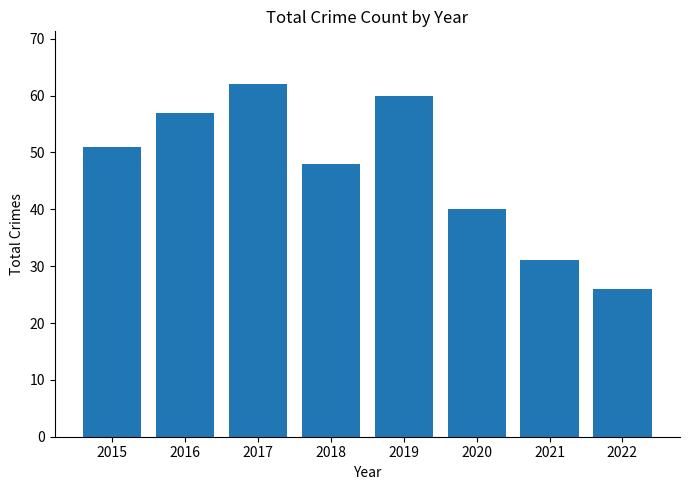

Reading left to right, extract all data points from this chart.

51	57	62	48	60	40	31	26